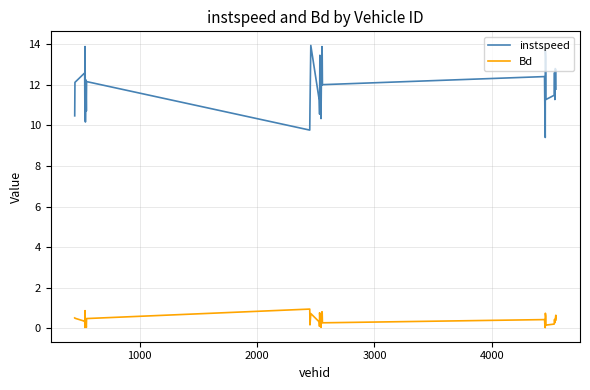

What is the difference between the second highest and second lowest values in the instspeed series?

4.1